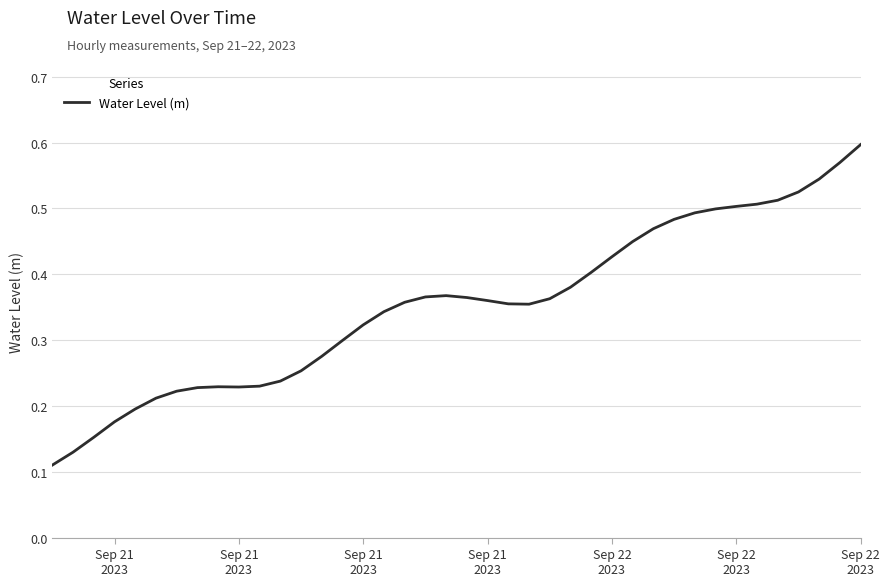

How many lines are shown in the chart?

1